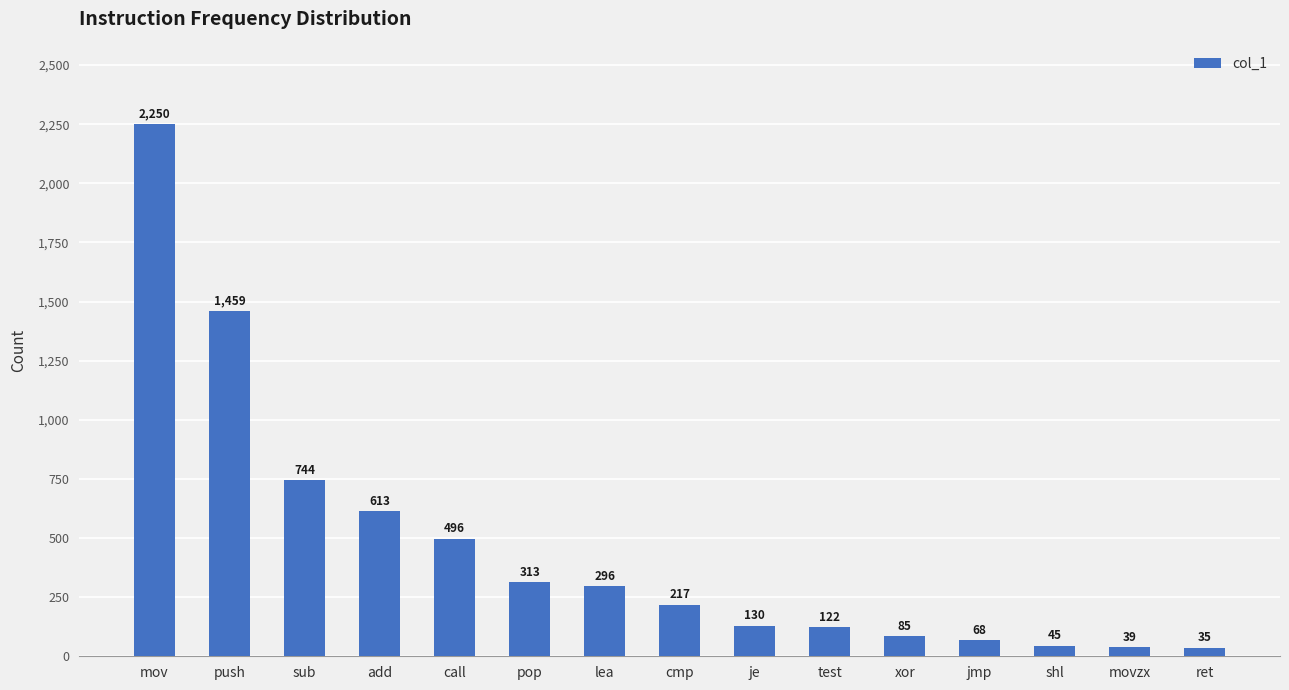

Does the chart contain stacked bars?

No